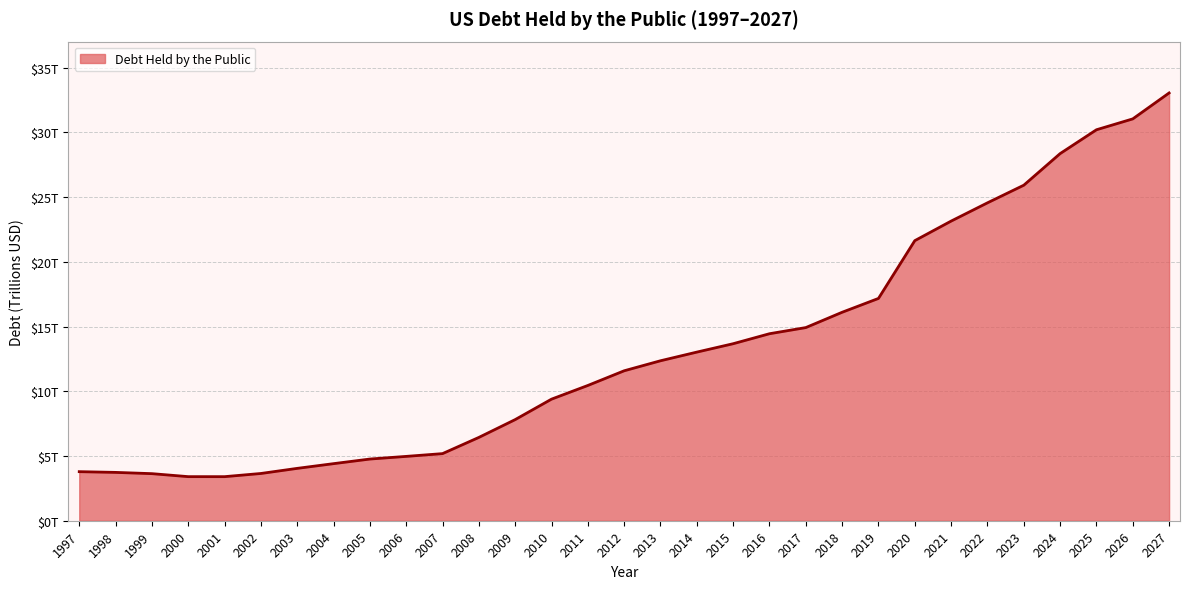

At which label is the value closest to 18222027500316?

2019